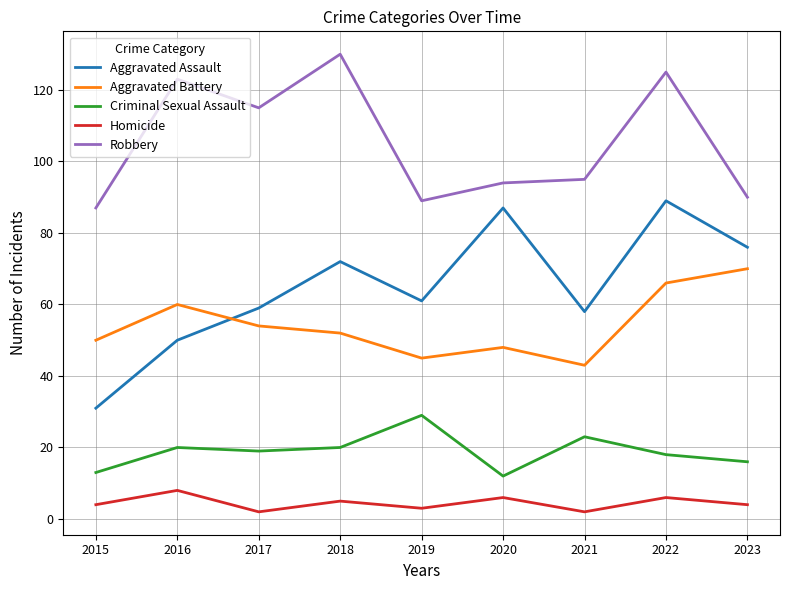

Is it true that Homicide equals 2 at 2021?

True